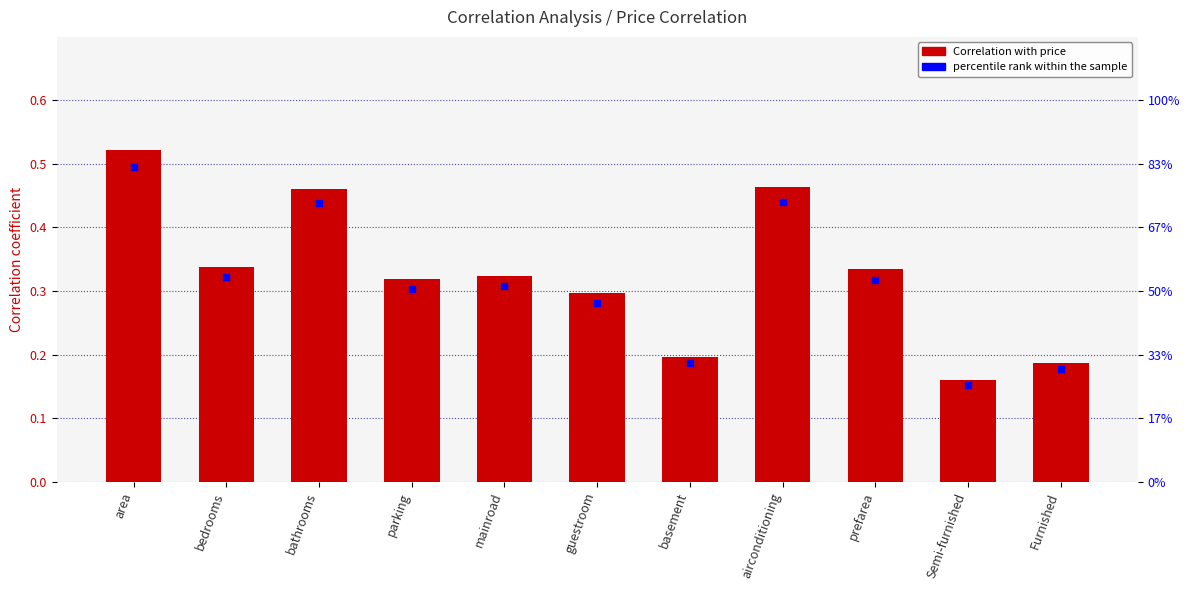

Which series has the widest spread of Y values?

Correlation with price